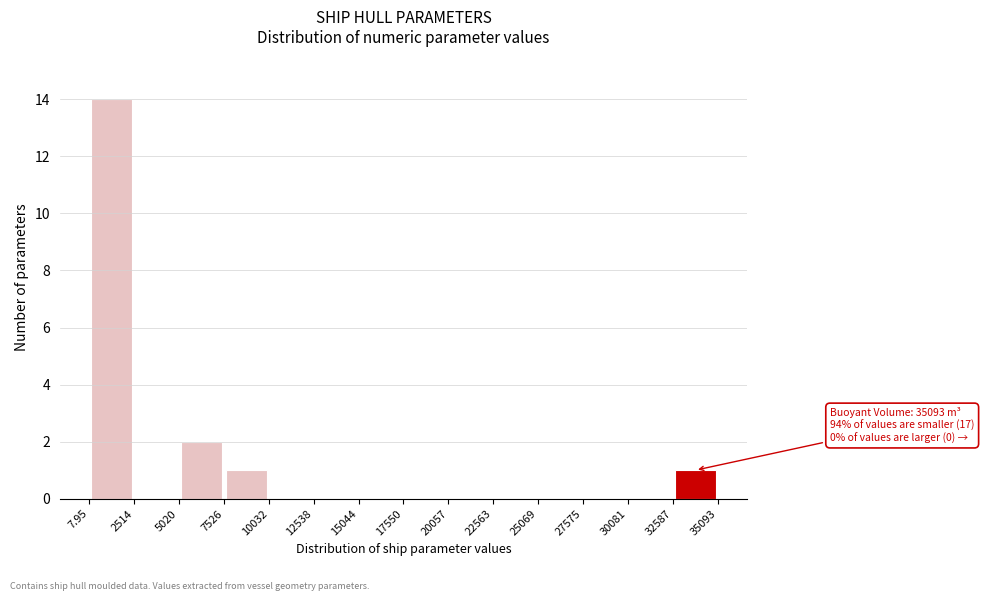

Which range on the x-axis has the tallest bar?

7.95 to 2514